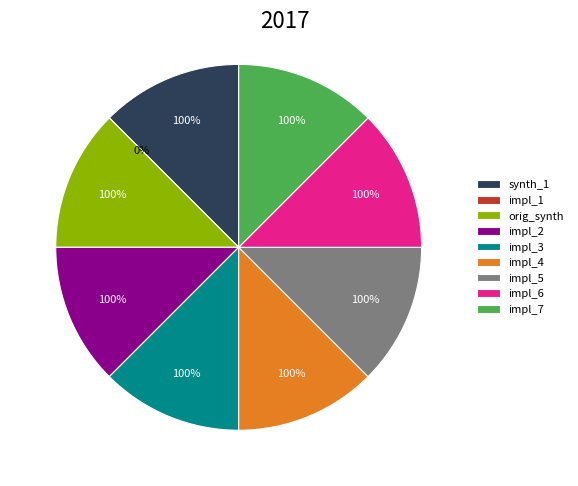

What is the ratio of the value at synth_1 to the value at orig_synth?

1.0